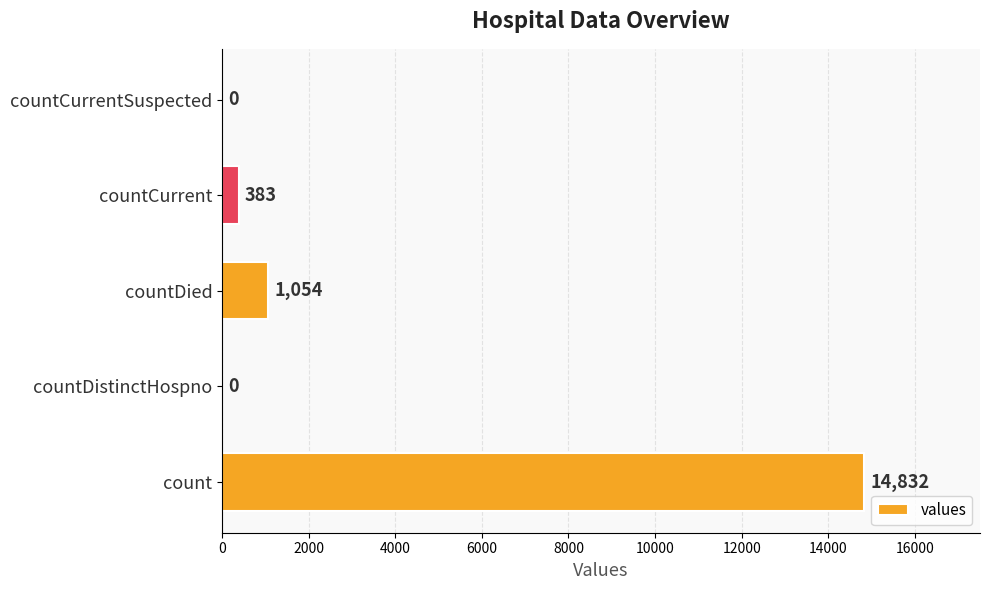

Are the bars horizontal?

Yes